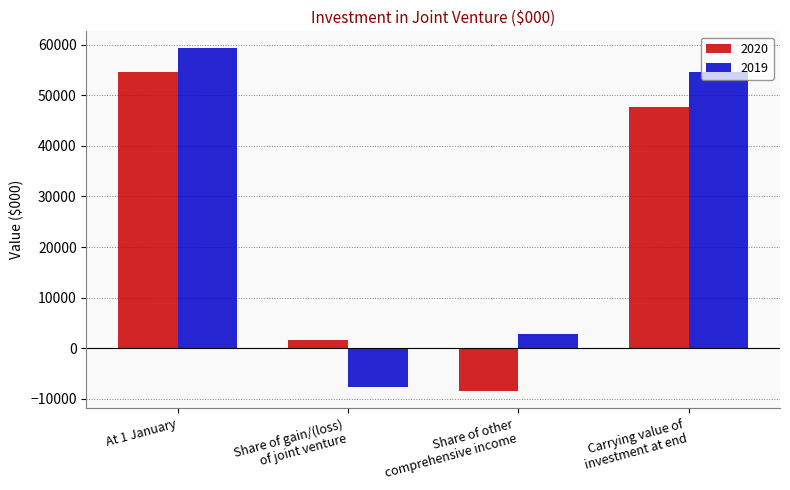

At how many categories does at least one series exceed 19788?

2